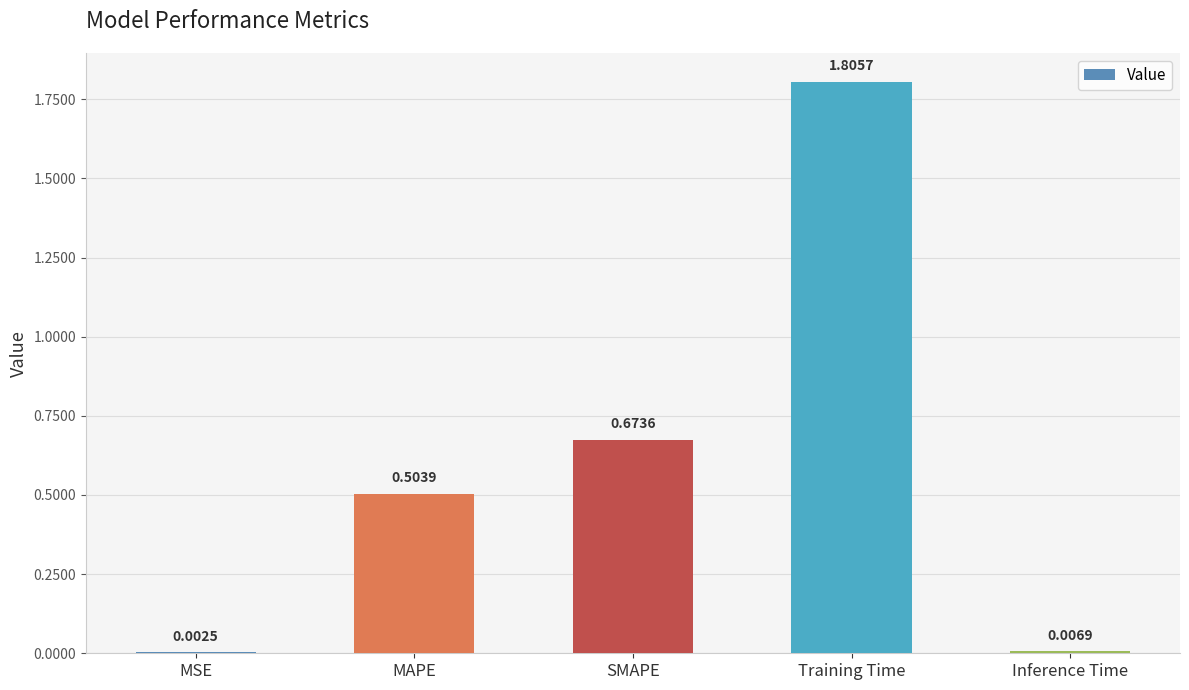

Where is the data nearest to the value 0?

MSE